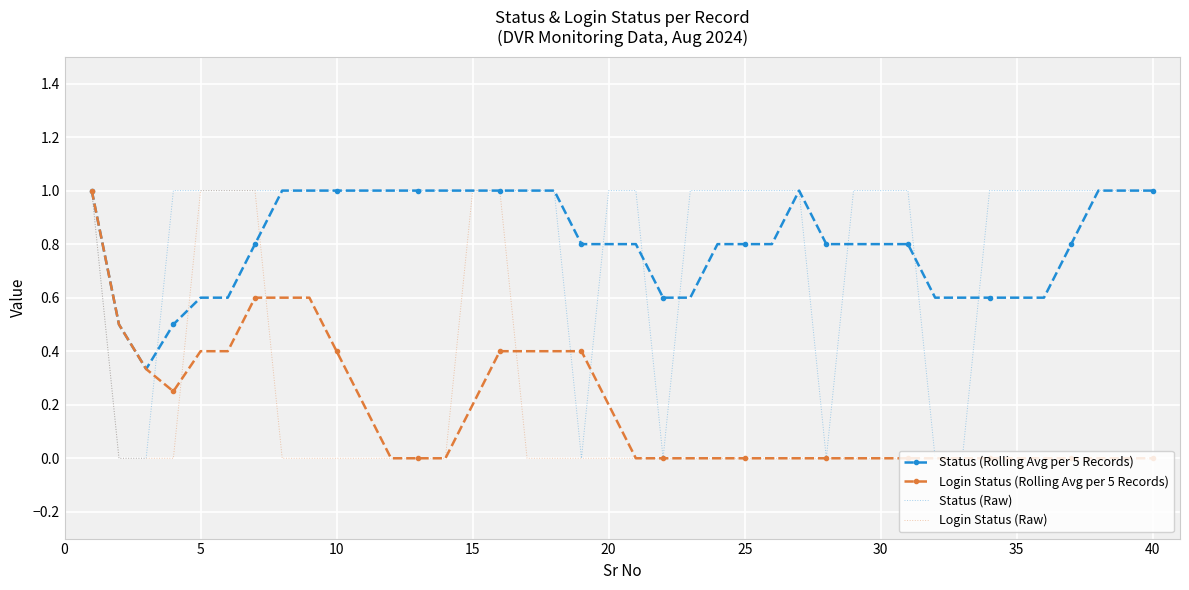

What is the greatest value displayed?

1.0